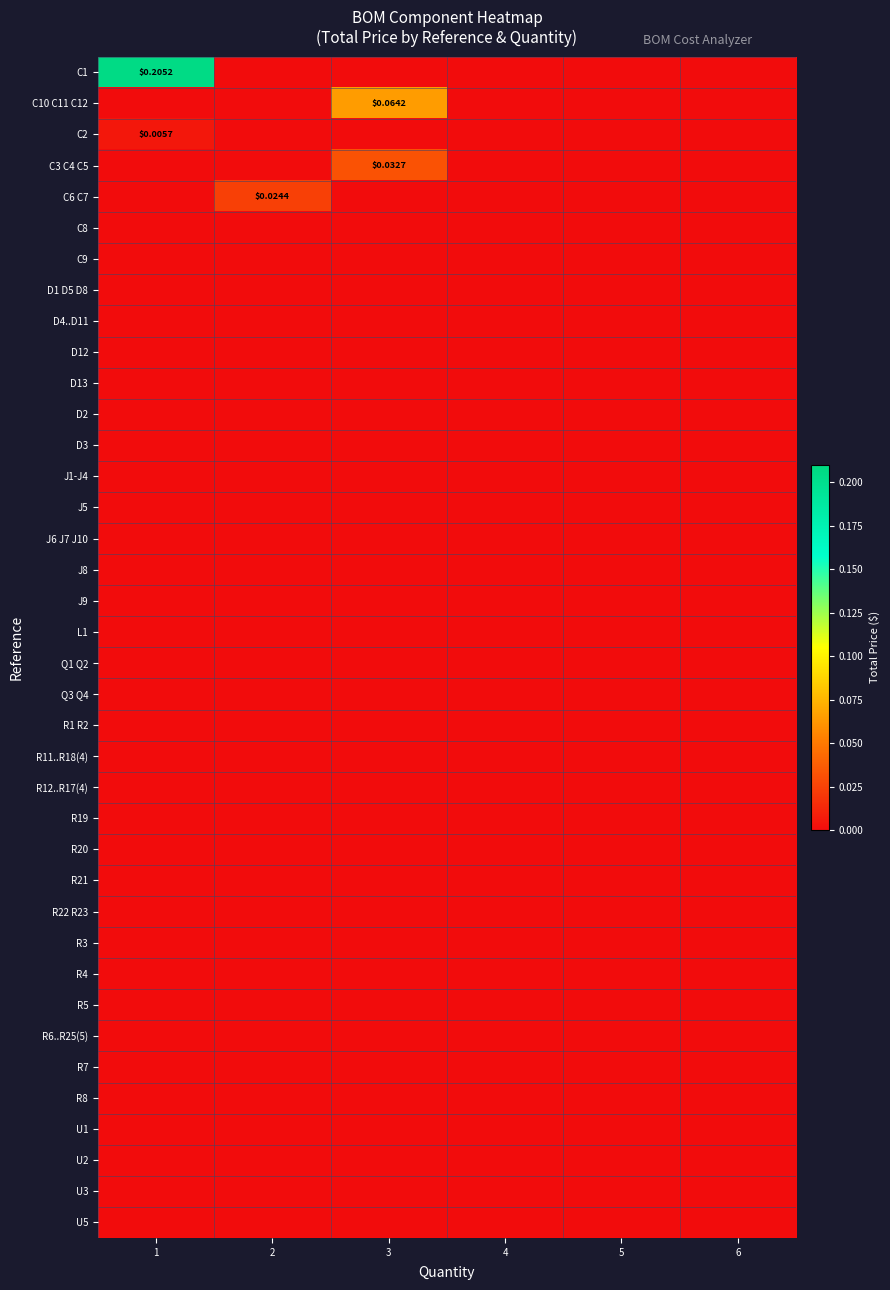

The D2 series shows 0.0 at 5. True or false?

True